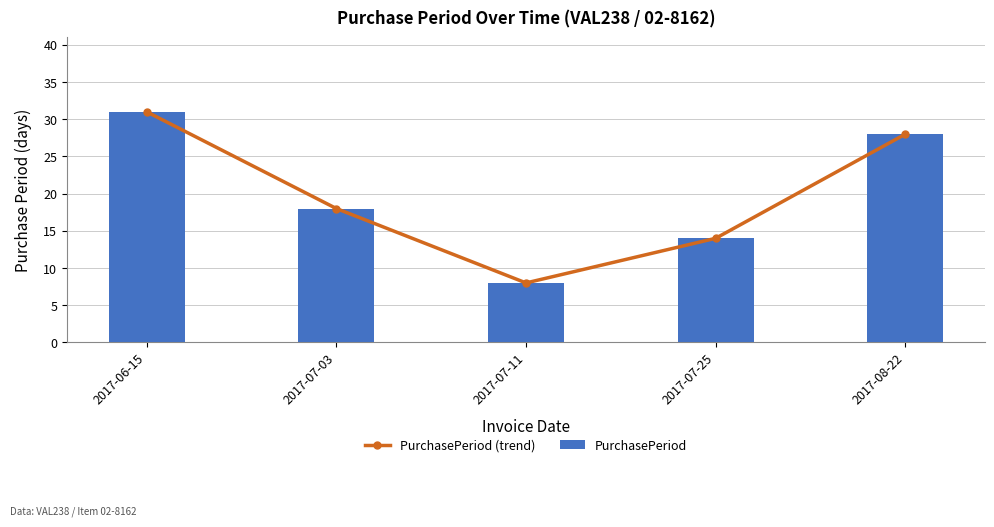

List the series in order of their peak value, highest first.

PurchasePeriod (trend), PurchasePeriod